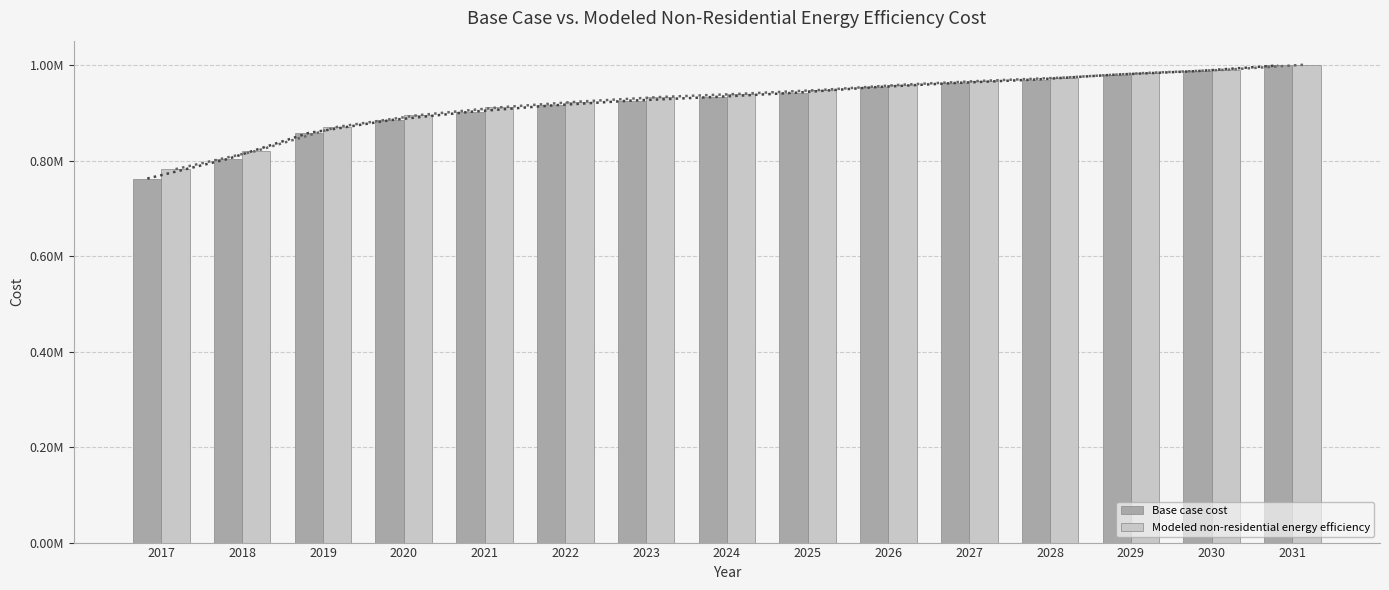

What is the minimum value for Modeled non-residential energy efficiency?

782505.0